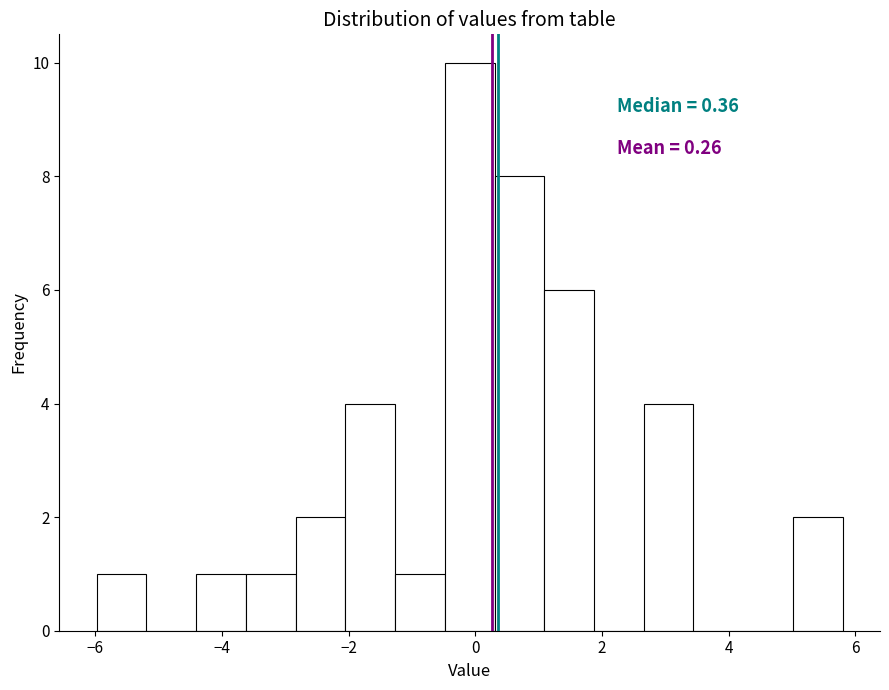

Read against the x-axis, roughly where is the centre of the tallest bar?

0.0